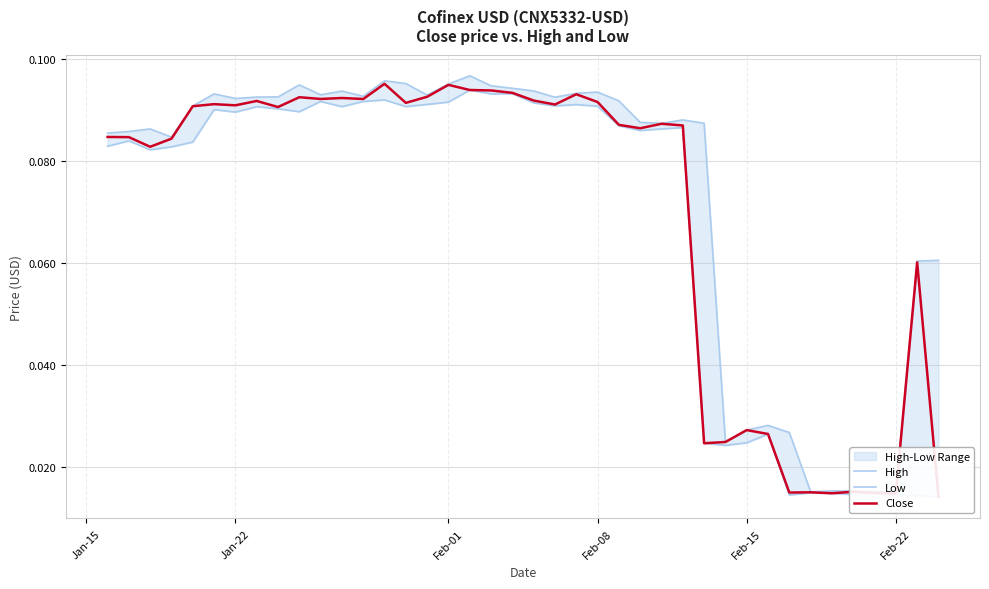

True or false: Low and High cross at least once.

False